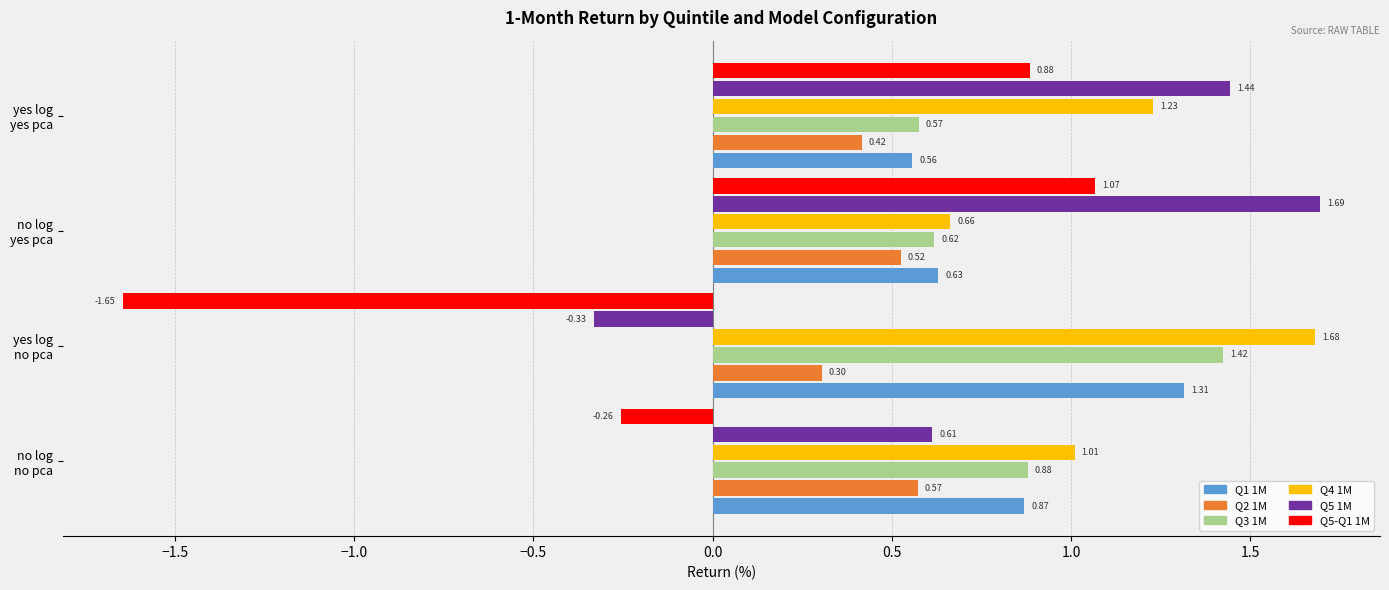

Which series has the largest total across all categories?

Q4 1M